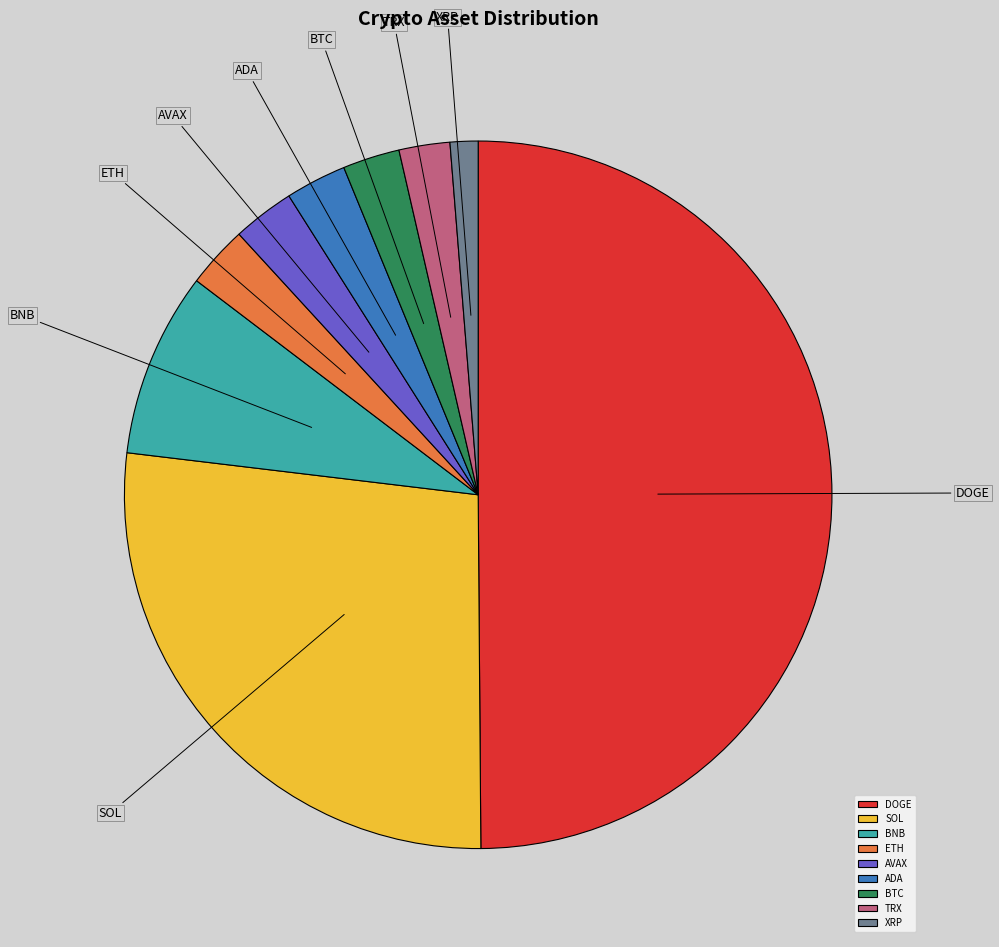

Does ETH represent more than half of the total?

No